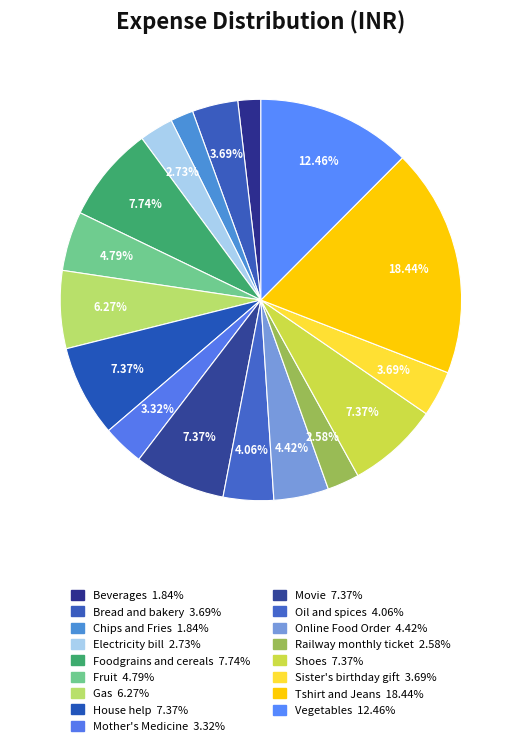

Between House help and Railway monthly ticket, which is larger?

House help